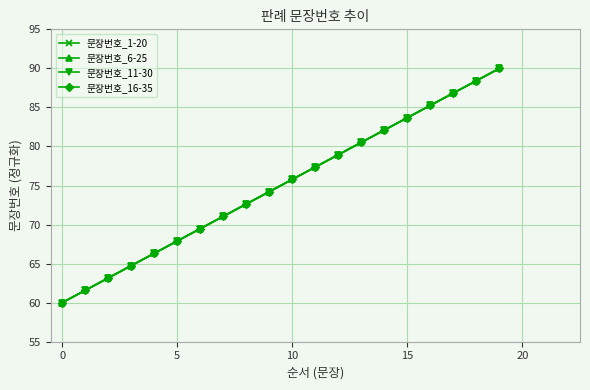

Does the chart have visible grid lines?

Yes